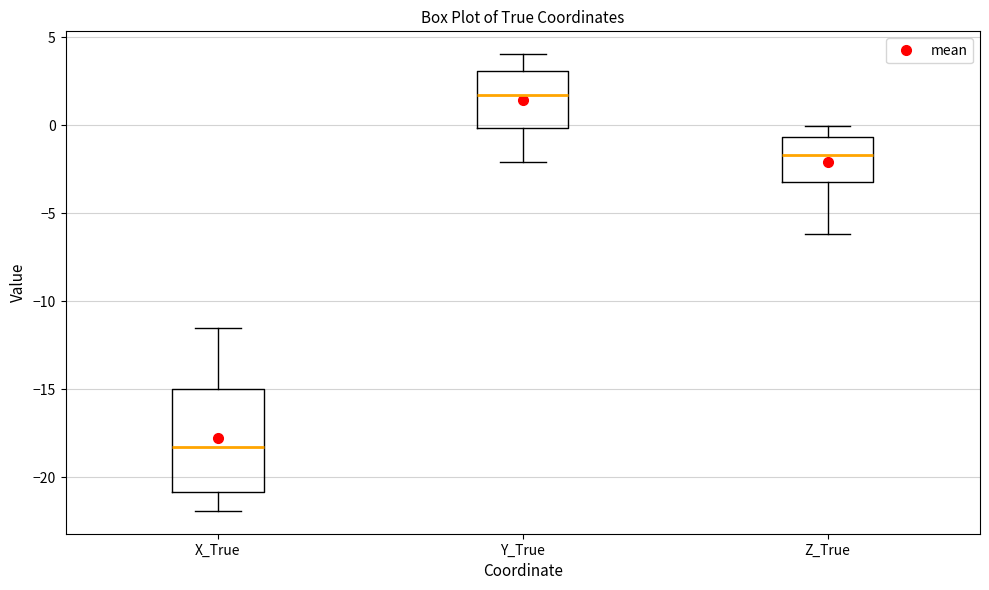

Where is the lower edge of the box for Y_True on the y-axis? The values are not printed on the chart, so give them approximately, as read against the axis.

0.0